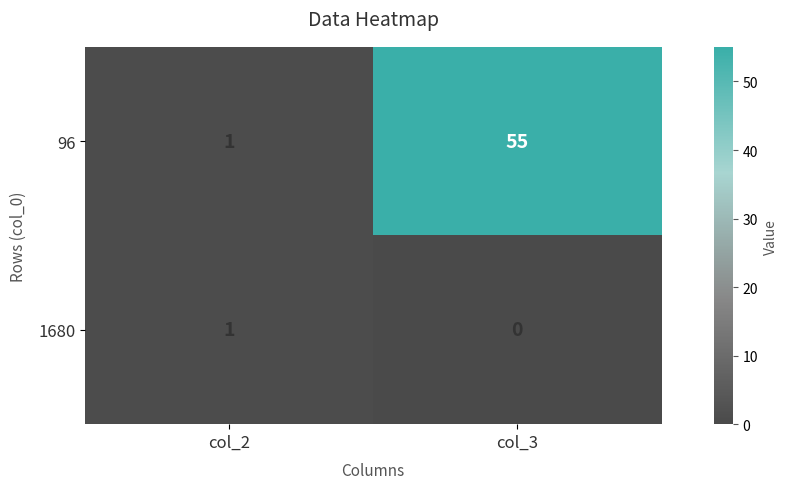

What is the spread (max minus min) of values at col_3?

55